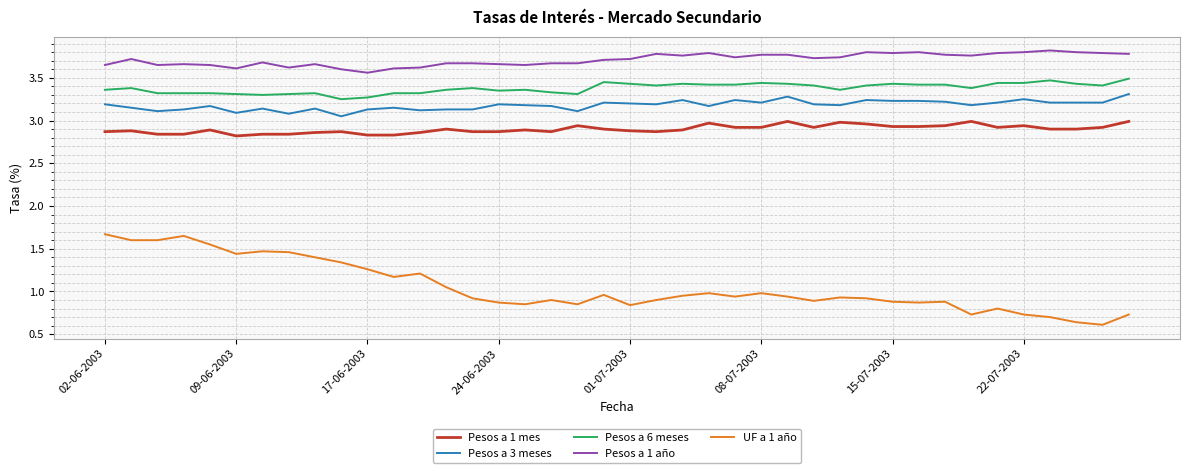

Rank the series by their maximum value, from highest to lowest.

Pesos a 1 año, Pesos a 6 meses, Pesos a 3 meses, Pesos a 1 mes, UF a 1 año